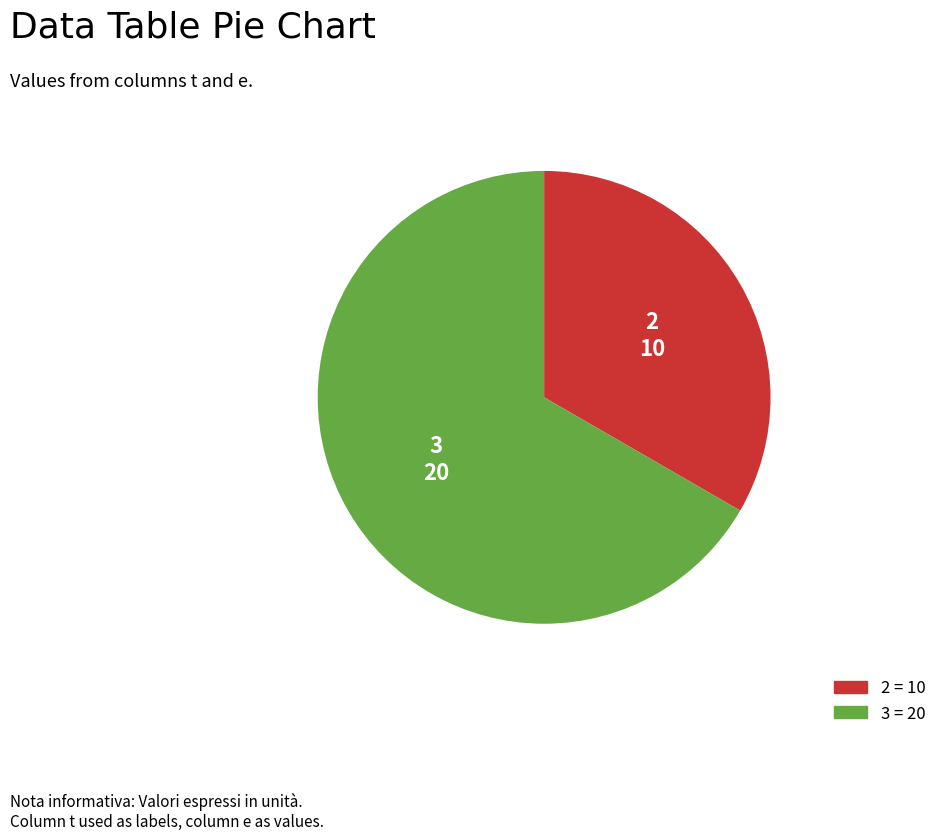

Is there any slice that represents more than half of the pie?

Yes